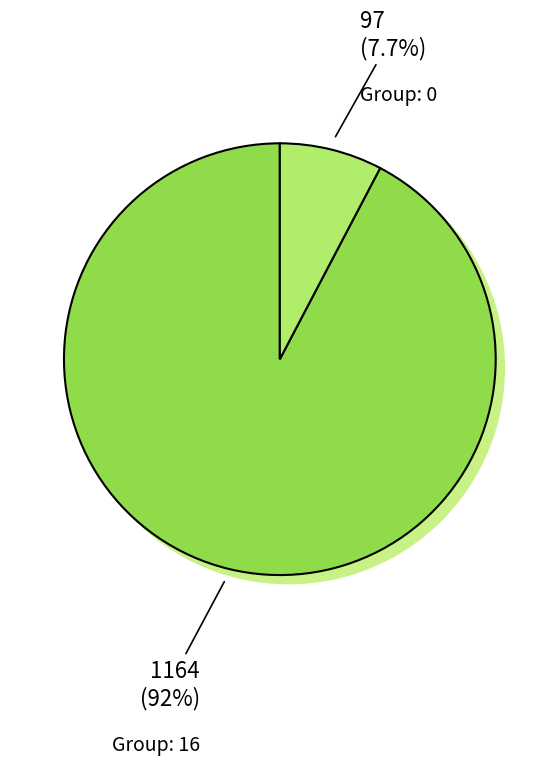

Is there any slice that represents more than half of the pie?

No